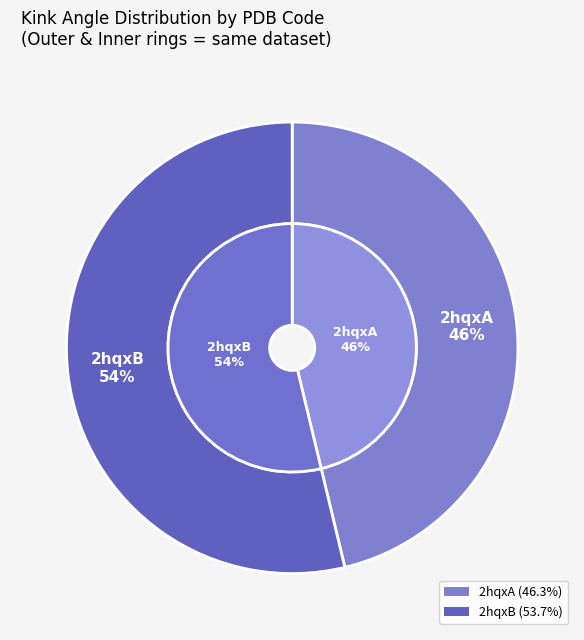

How many slices are in this pie chart?

2